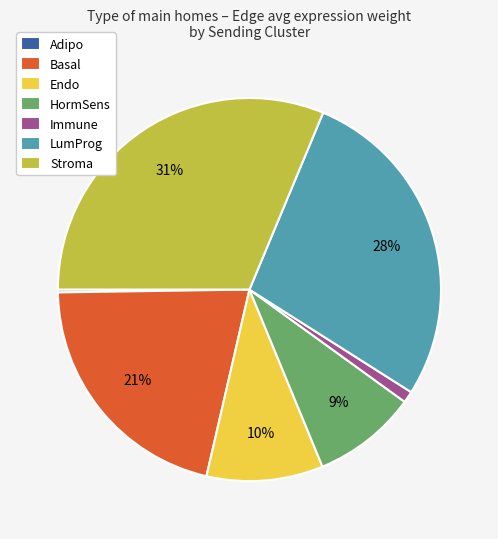

To the nearest percent, what is the difference between the largest and smallest slice percentages?

31%